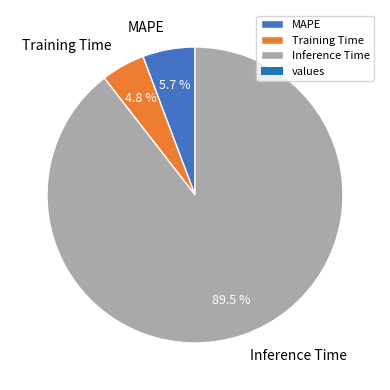

Which slice is the largest?

Inference Time